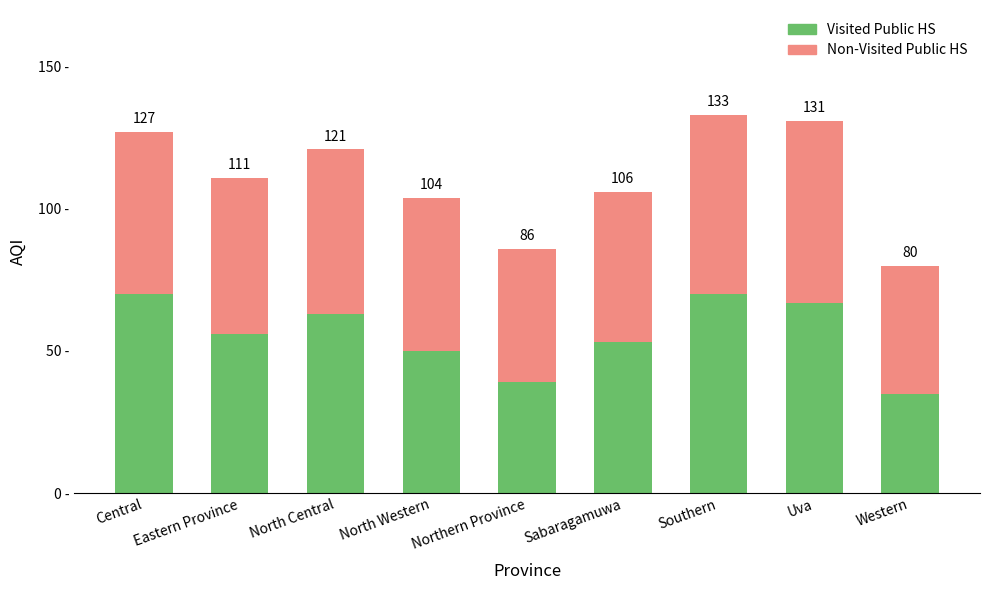

Does the chart contain stacked bars?

Yes